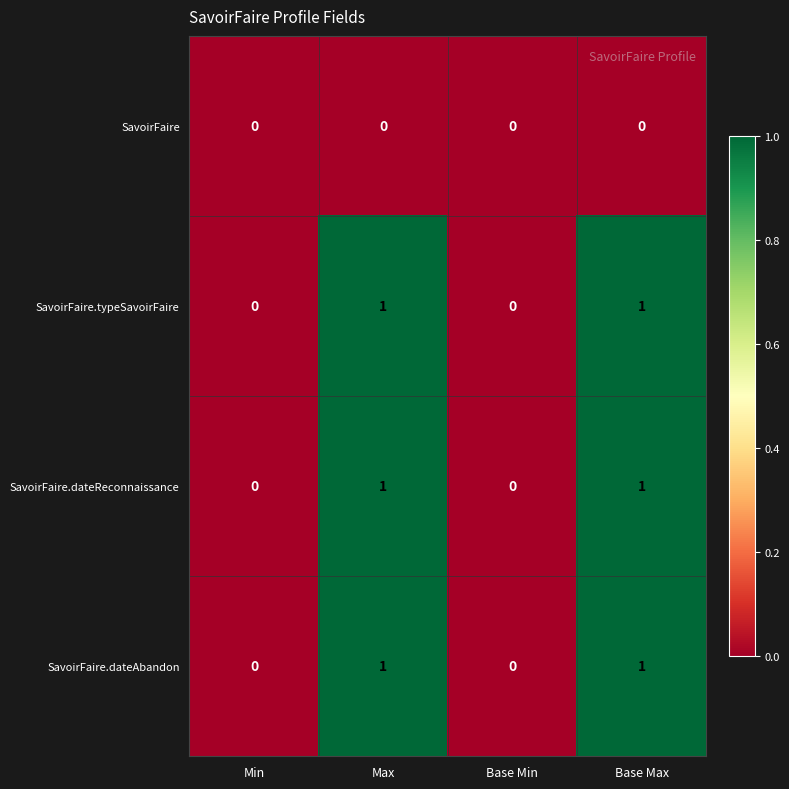

What is the total value across all series at Max?

3